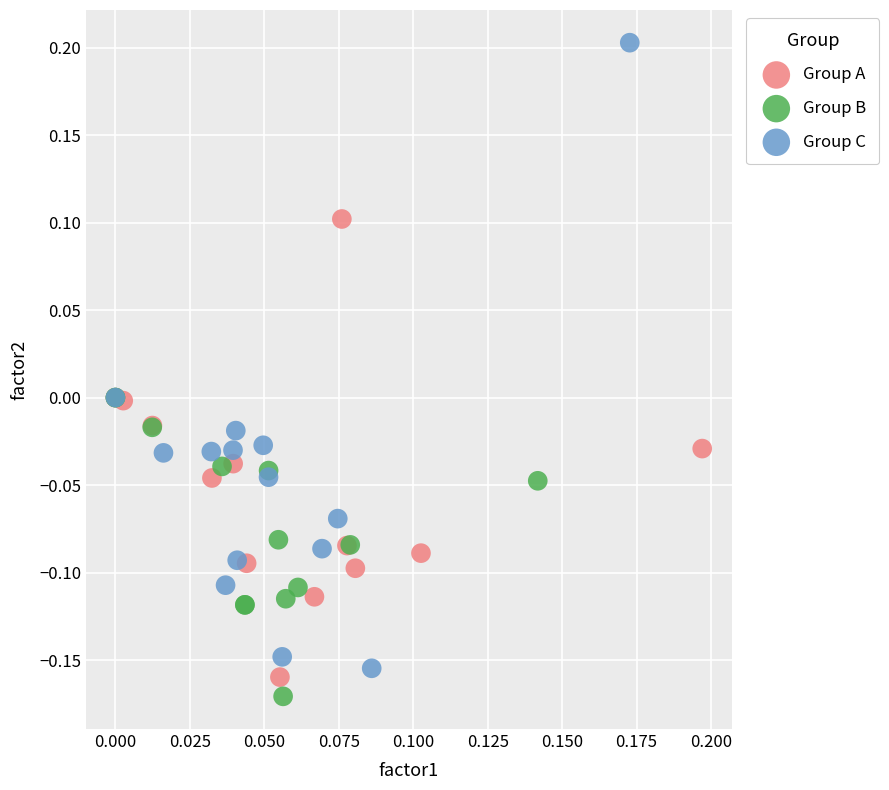

Which series contains the highest Y value?

Group C